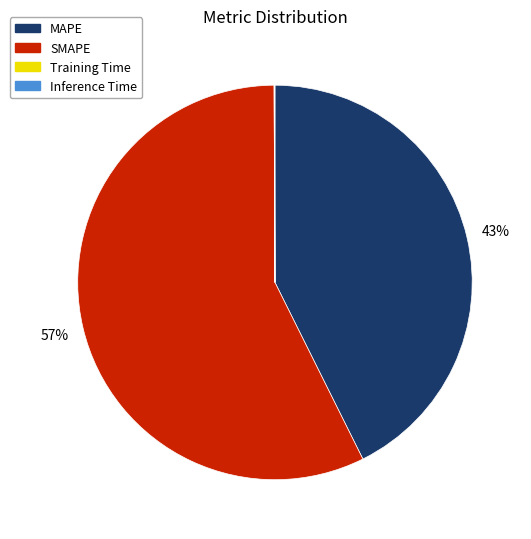

Which category has the biggest portion of the pie?

SMAPE